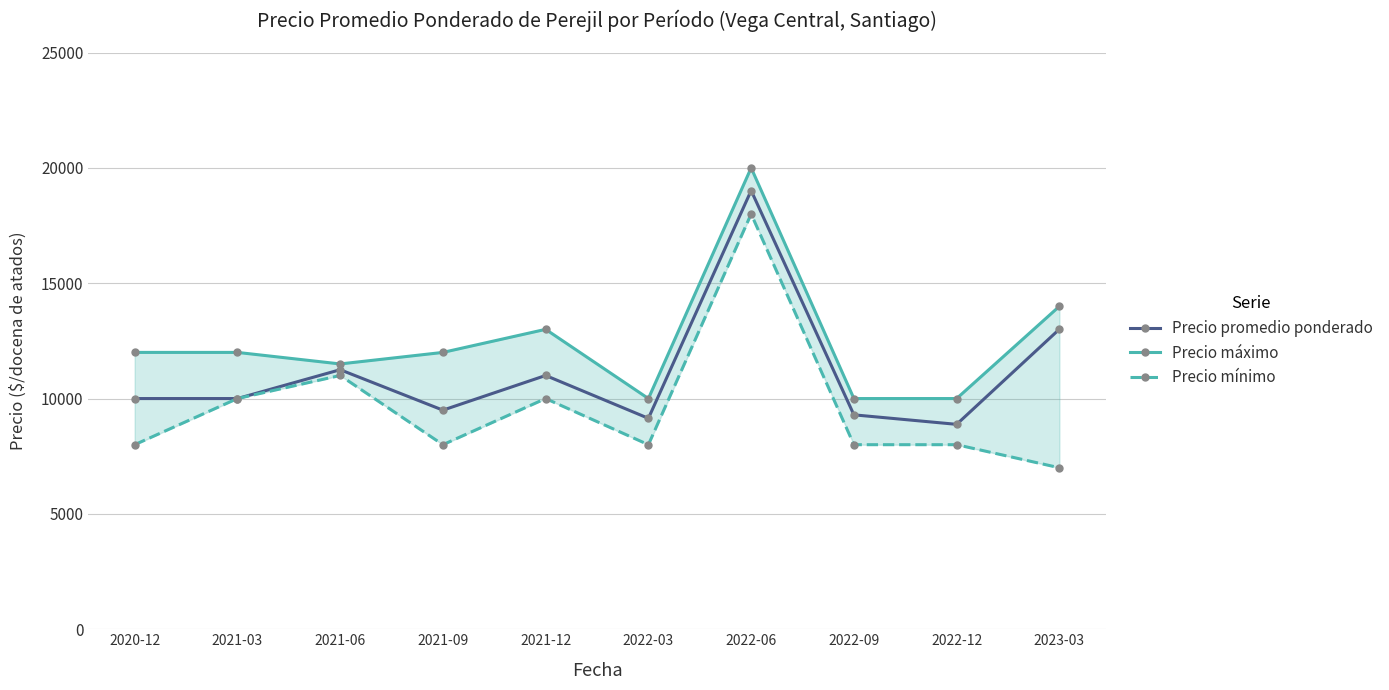

What is the maximum value shown in the chart?

20000